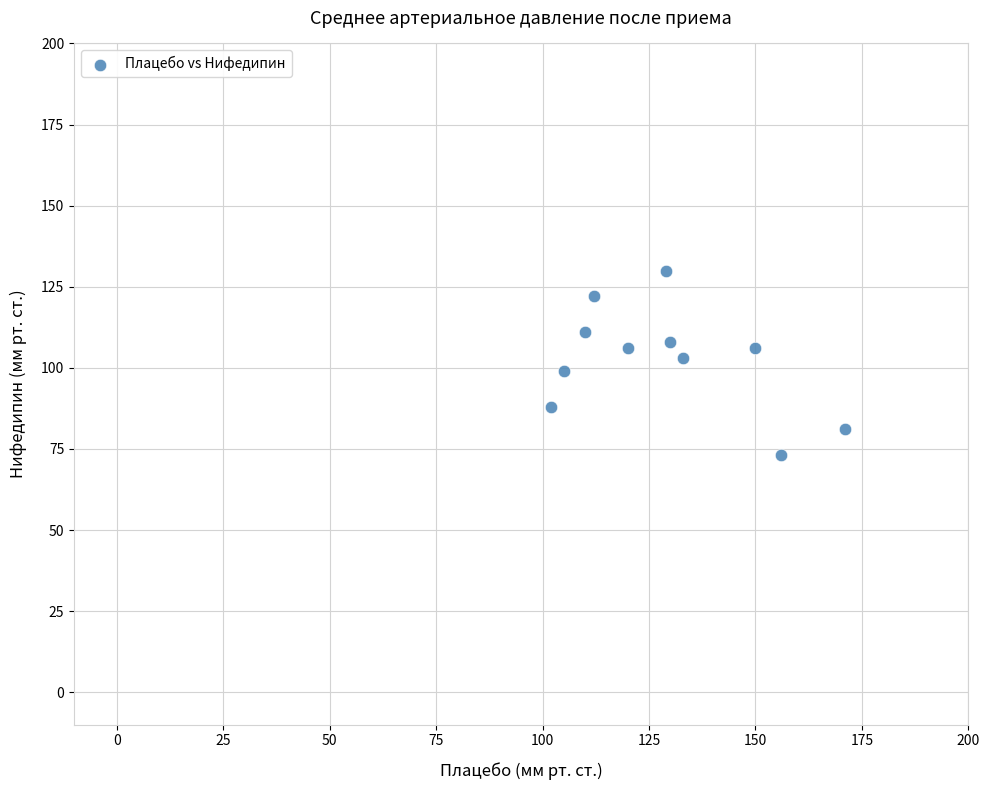

What is the range of Y values (max minus min)?

57